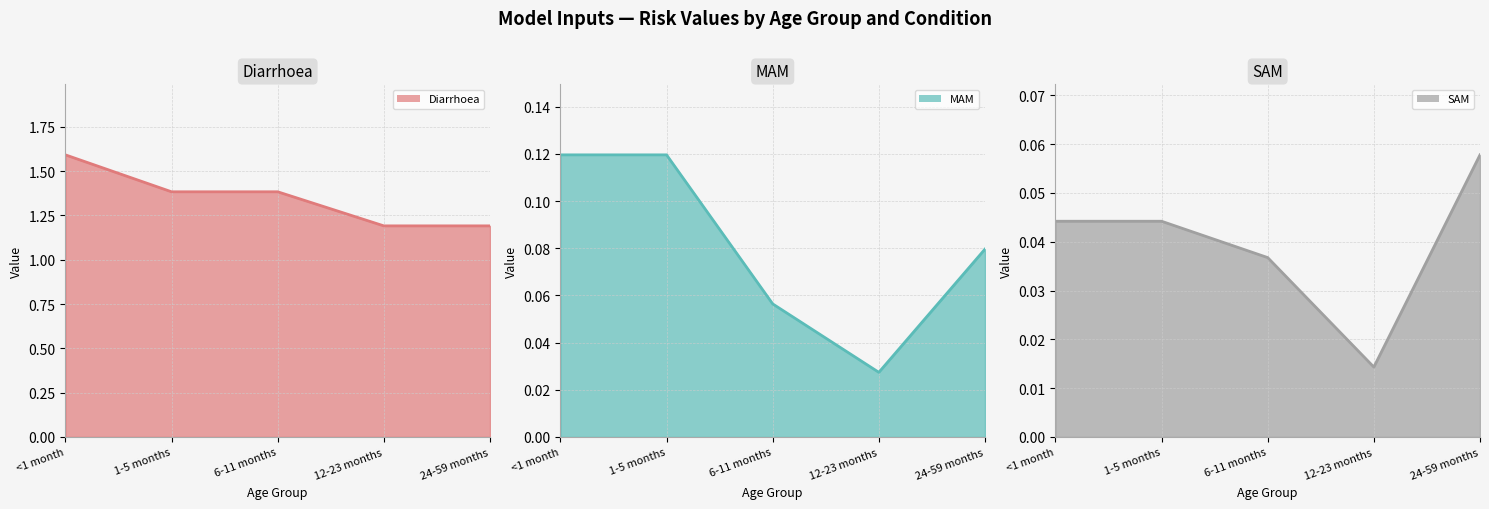

What position from the right is 24-59 months?

1